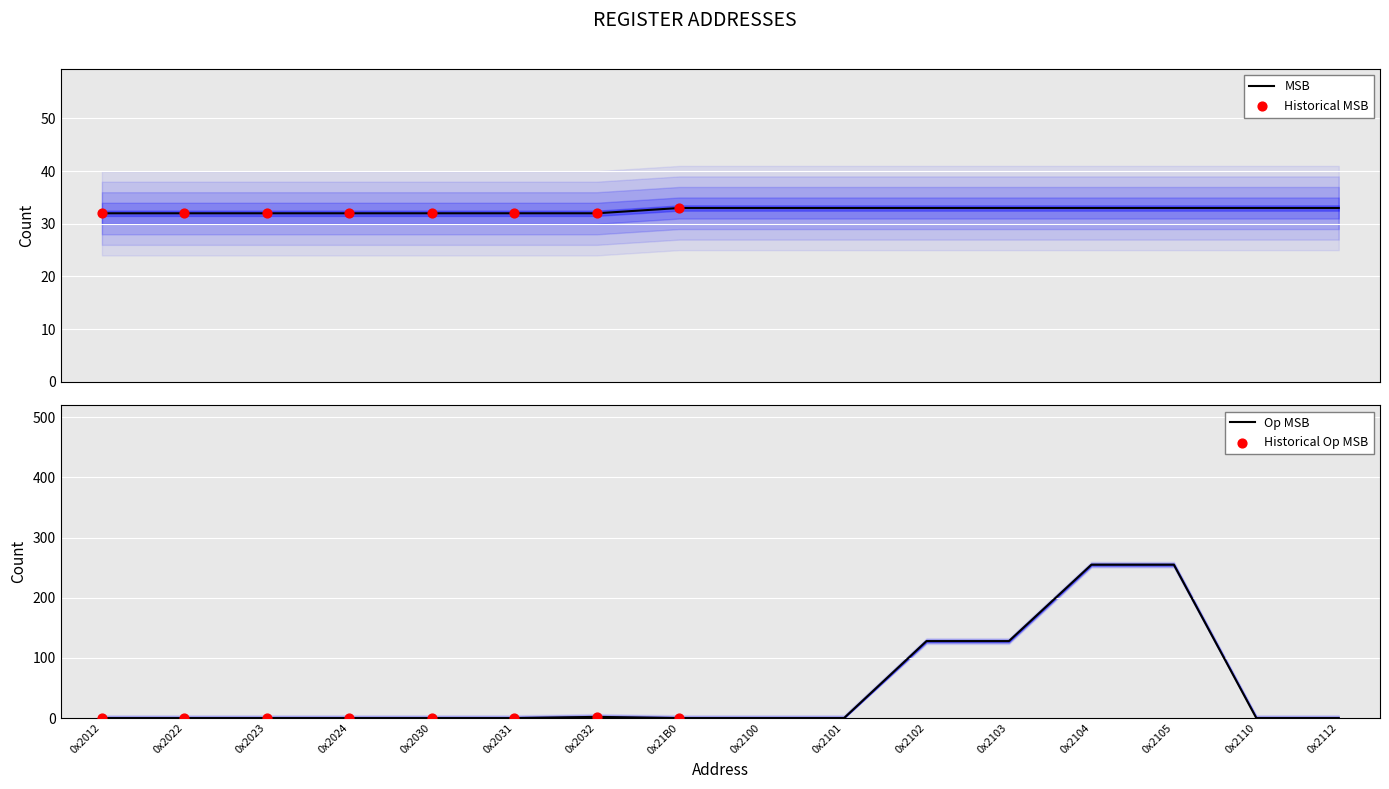

What are all the series names shown in the legend?

Op MSB, MSB